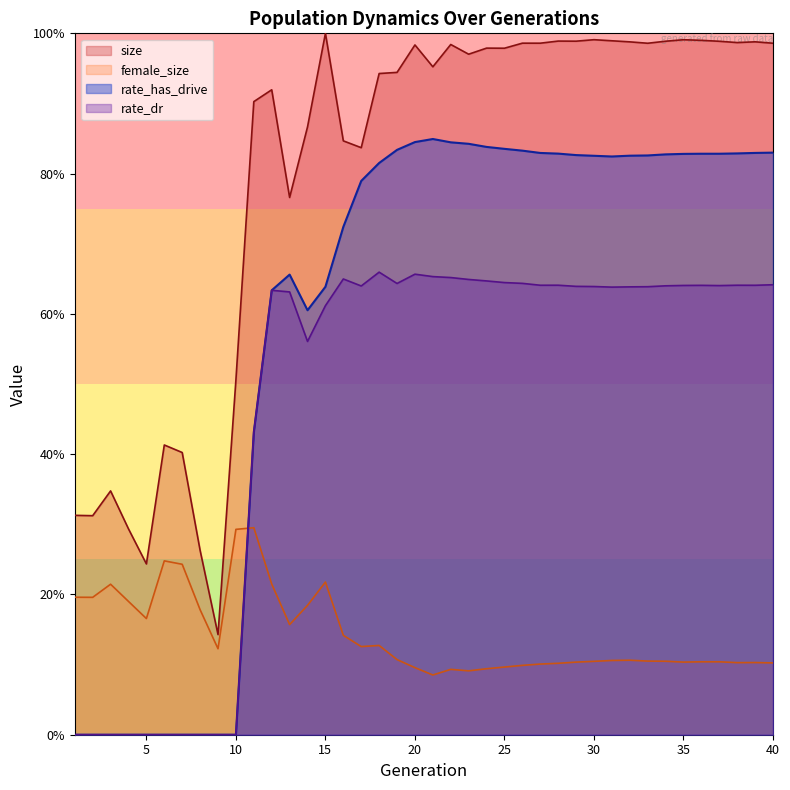

List the series in order of their overall mean, highest first.

size, rate_has_drive, rate_dr, female_size